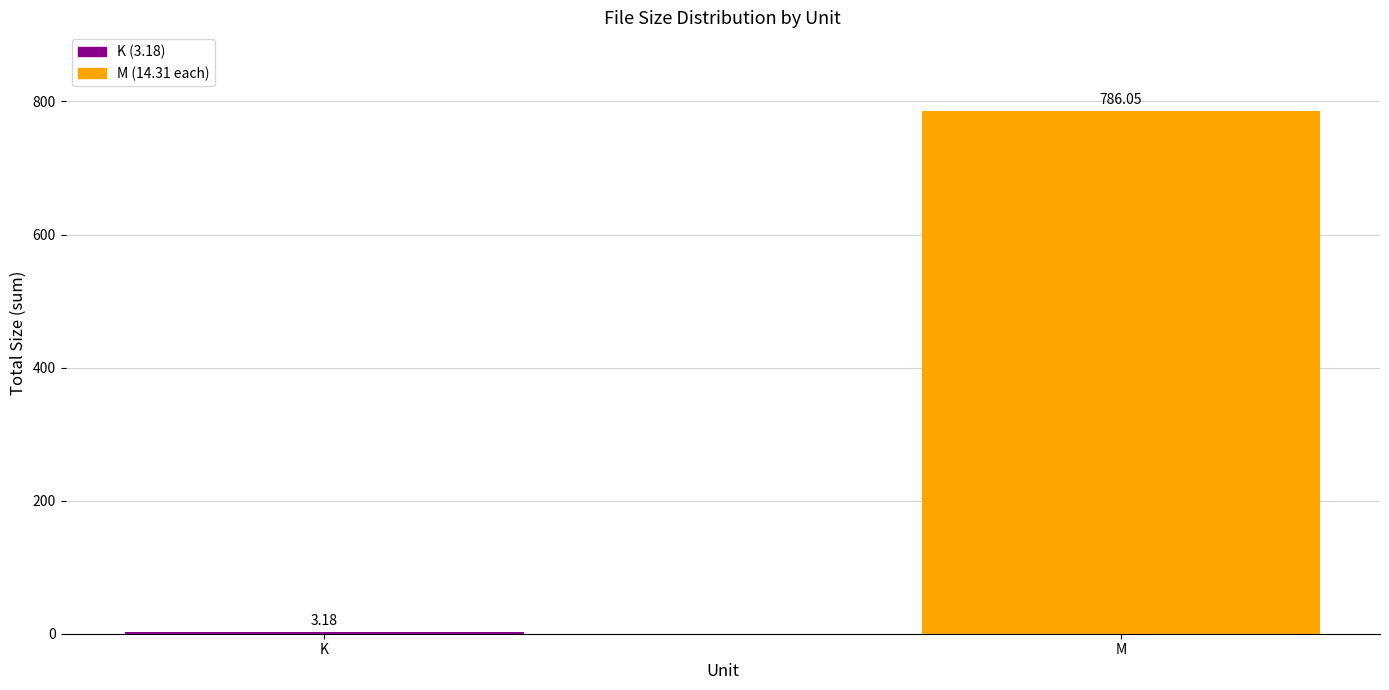

How many values are below 786?

1